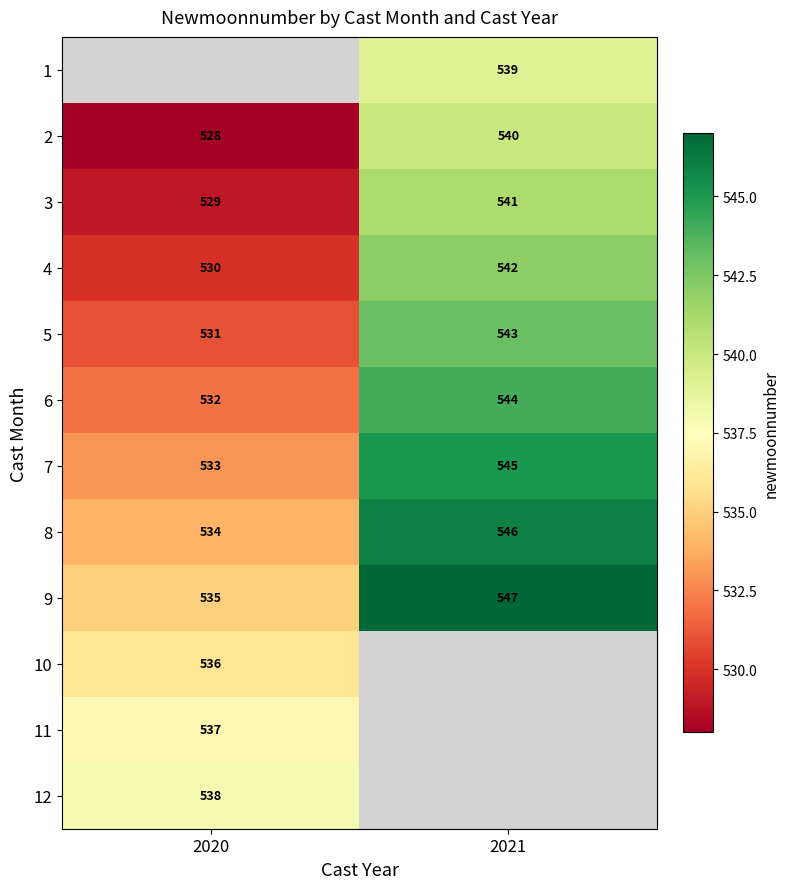

Which category has the lowest value across all series?

2020